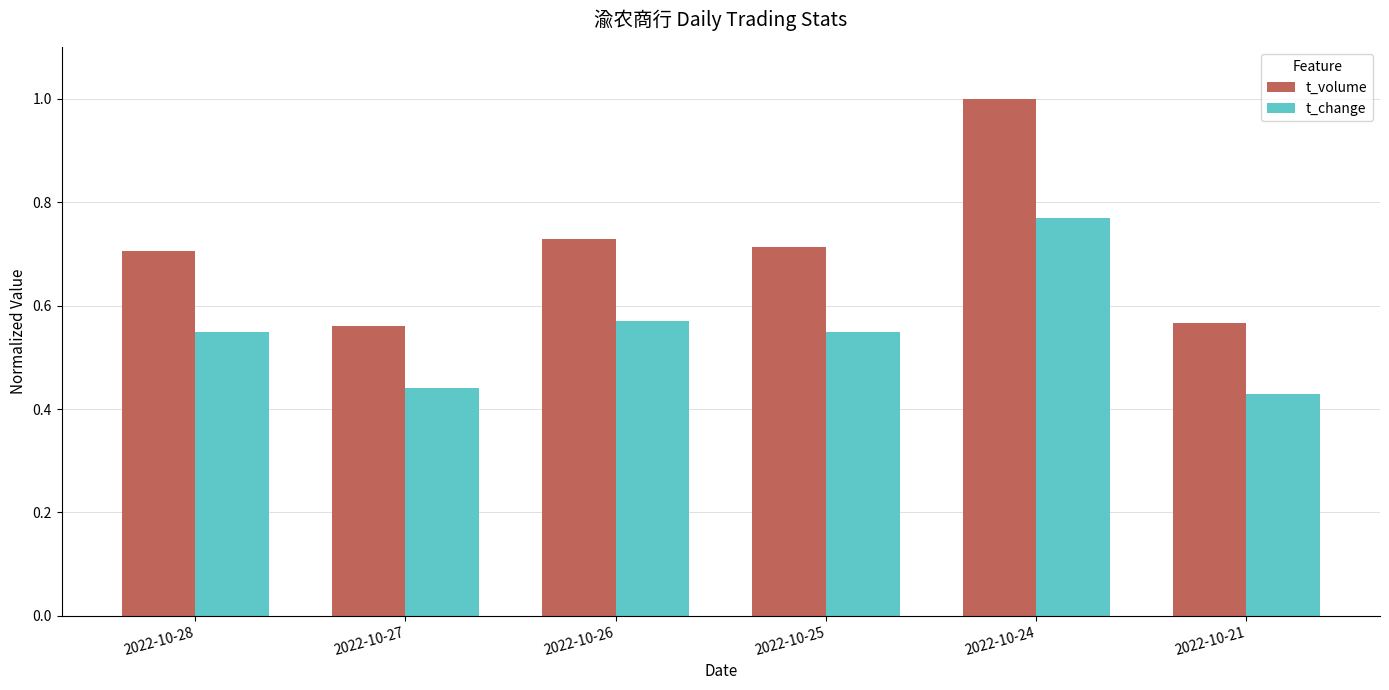

Is it true that t_volume equals 1.0 at 2022-10-24?

True